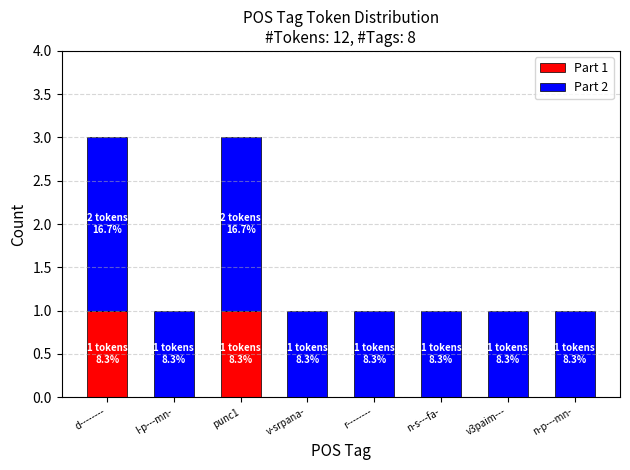

The Part 1 series shows -1 at r--------. True or false?

False